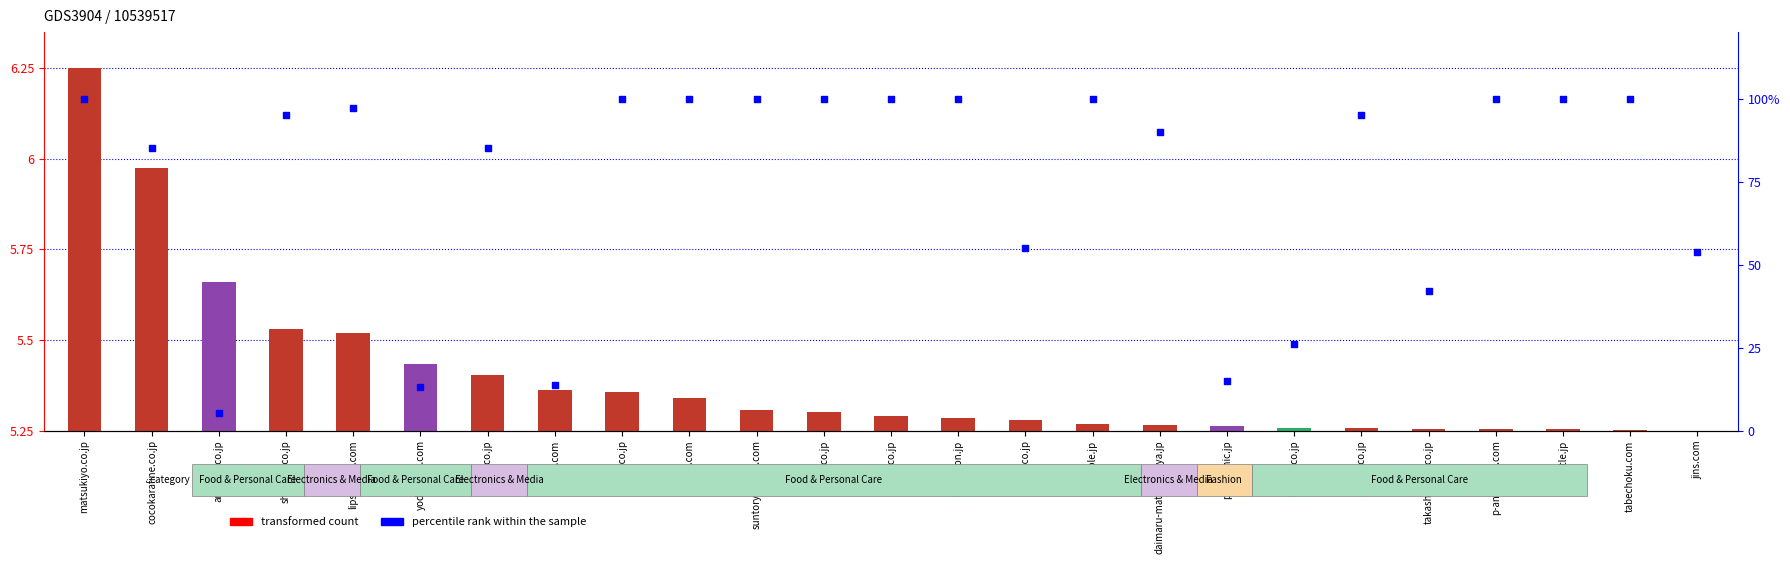

Which series has the widest spread of Y values?

percentile rank within the sample